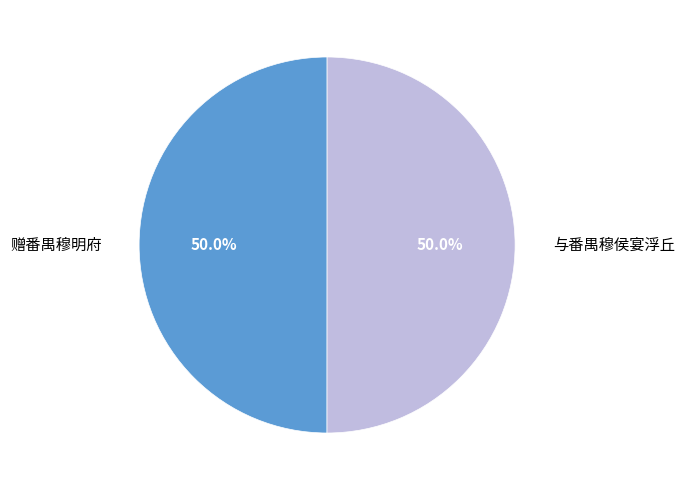

Approximately how many times larger is the value at 与番禺穆侯宴浮丘 compared to 赠番禺穆明府?

1.0